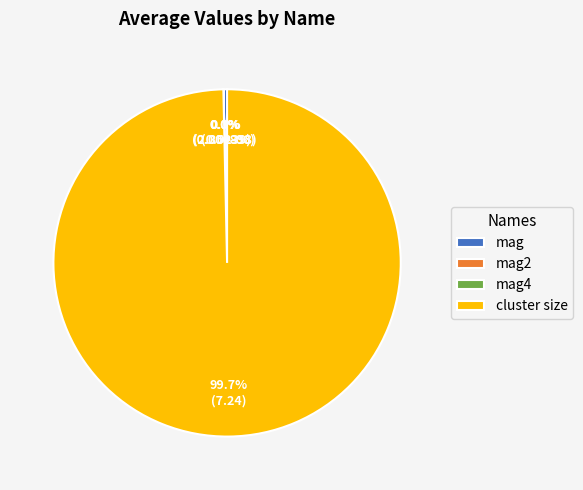

What percentage is NOT represented by mag?

99.7%